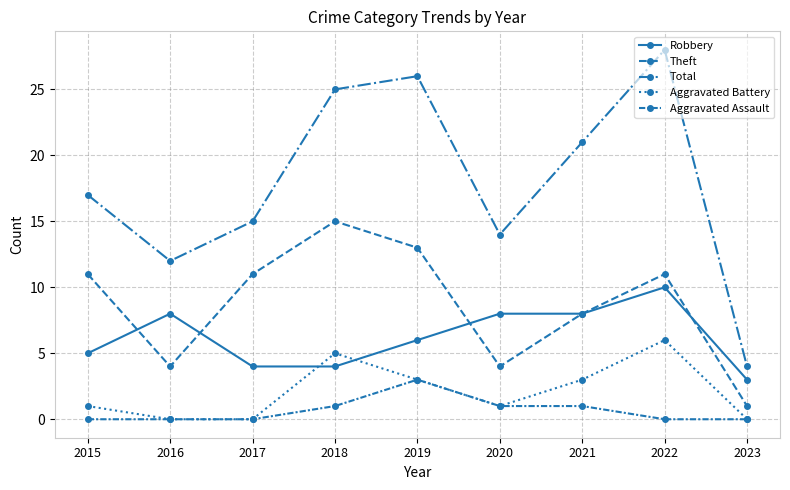

What is the value of the Aggravated Battery point at the 6th from the left?

1